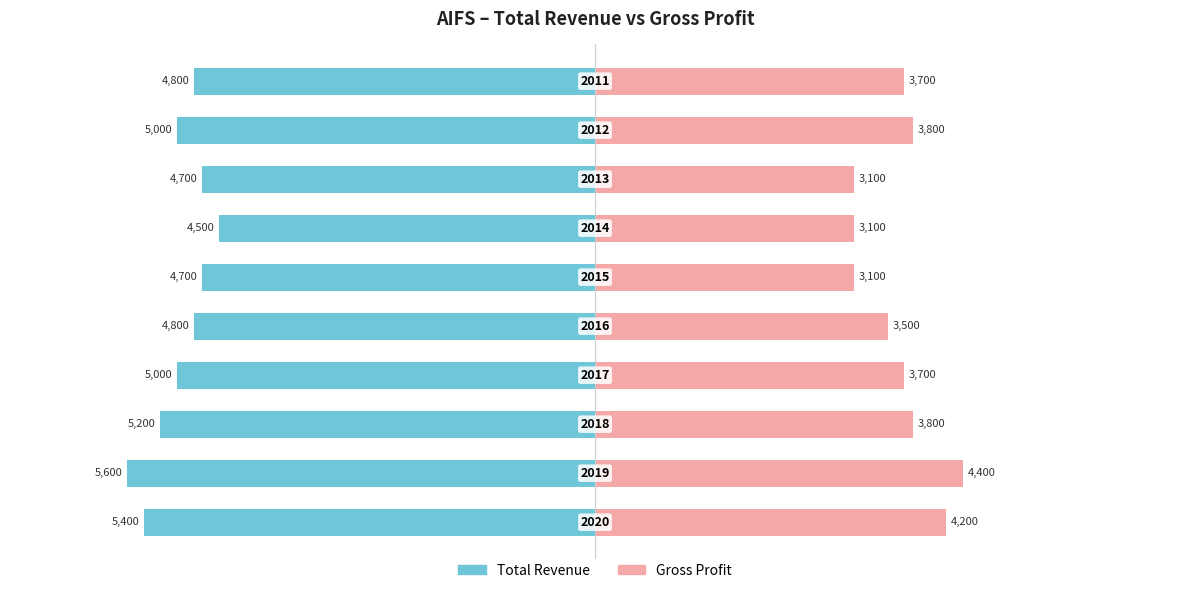

What is the difference between the highest and lowest values at 4?

1.5